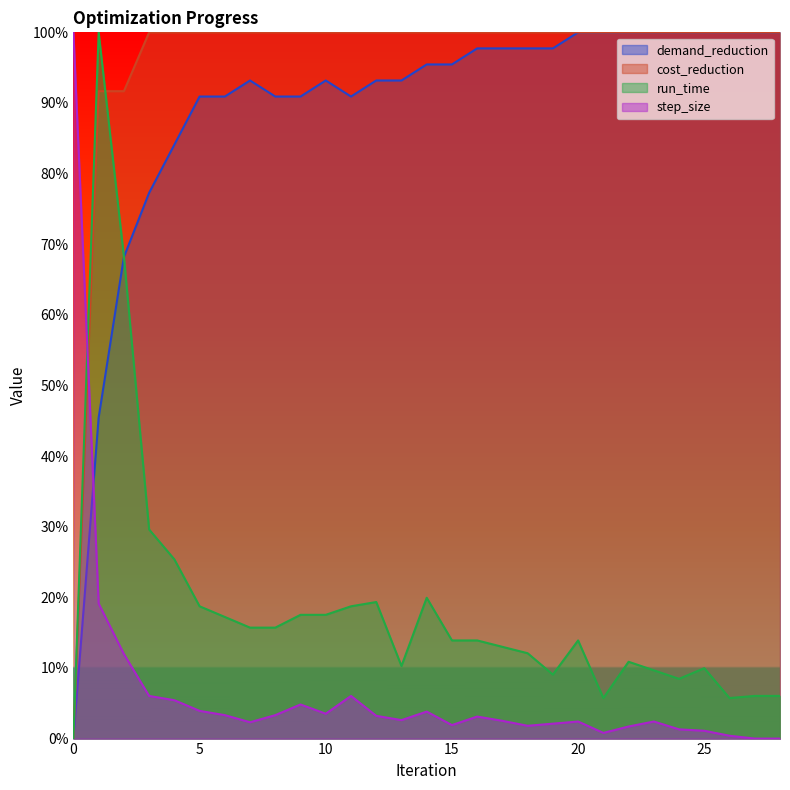

Reading left to right, list all the values displayed in this chart.

demand_reduction: 0.0	0.5	0.7	0.8	0.8	0.9	0.9	0.9	0.9	0.9	0.9	0.9	0.9	0.9	1.0	1.0	1.0	1.0	1.0	1.0	1.0	1.0	1.0	1.0	1.0	1.0	1.0	1.0	1.0
cost_reduction: 0.0	0.9	0.9	1.0	1.0	1.0	1.0	1.0	1.0	1.0	1.0	1.0	1.0	1.0	1.0	1.0	1.0	1.0	1.0	1.0	1.0	1.0	1.0	1.0	1.0	1.0	1.0	1.0	1.0
run_time: 0.0	1.0	0.7	0.3	0.3	0.2	0.2	0.2	0.2	0.2	0.2	0.2	0.2	0.1	0.2	0.1	0.1	0.1	0.1	0.1	0.1	0.1	0.1	0.1	0.1	0.1	0.1	0.1	0.1
step_size: 1.0	0.2	0.1	0.1	0.1	0.0	0.0	0.0	0.0	0.0	0.0	0.1	0.0	0.0	0.0	0.0	0.0	0.0	0.0	0.0	0.0	0.0	0.0	0.0	0.0	0.0	0.0	0.0	0.0